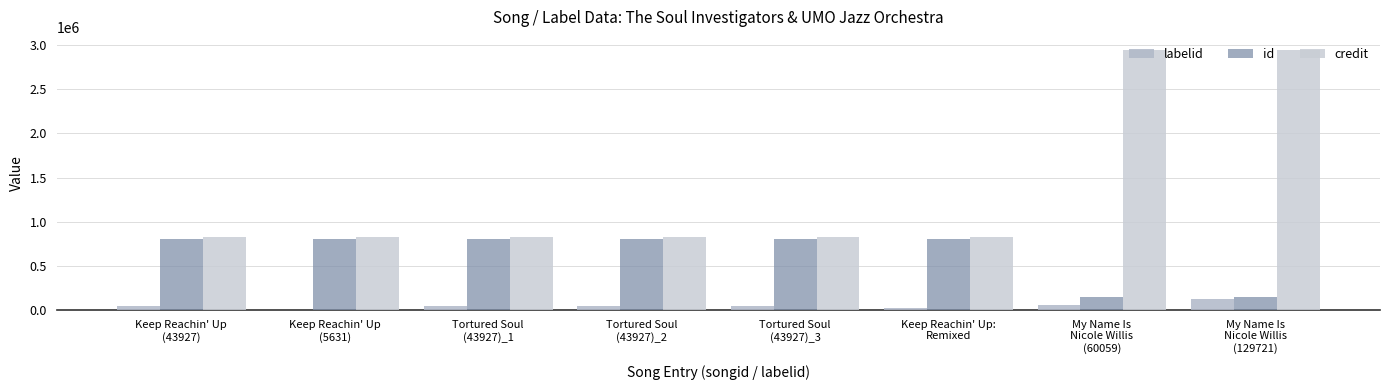

How many groups of bars are there?

8